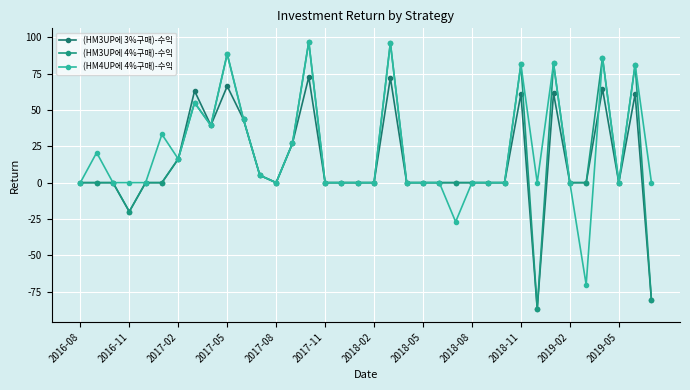

Count the number of categories in the chart.

36